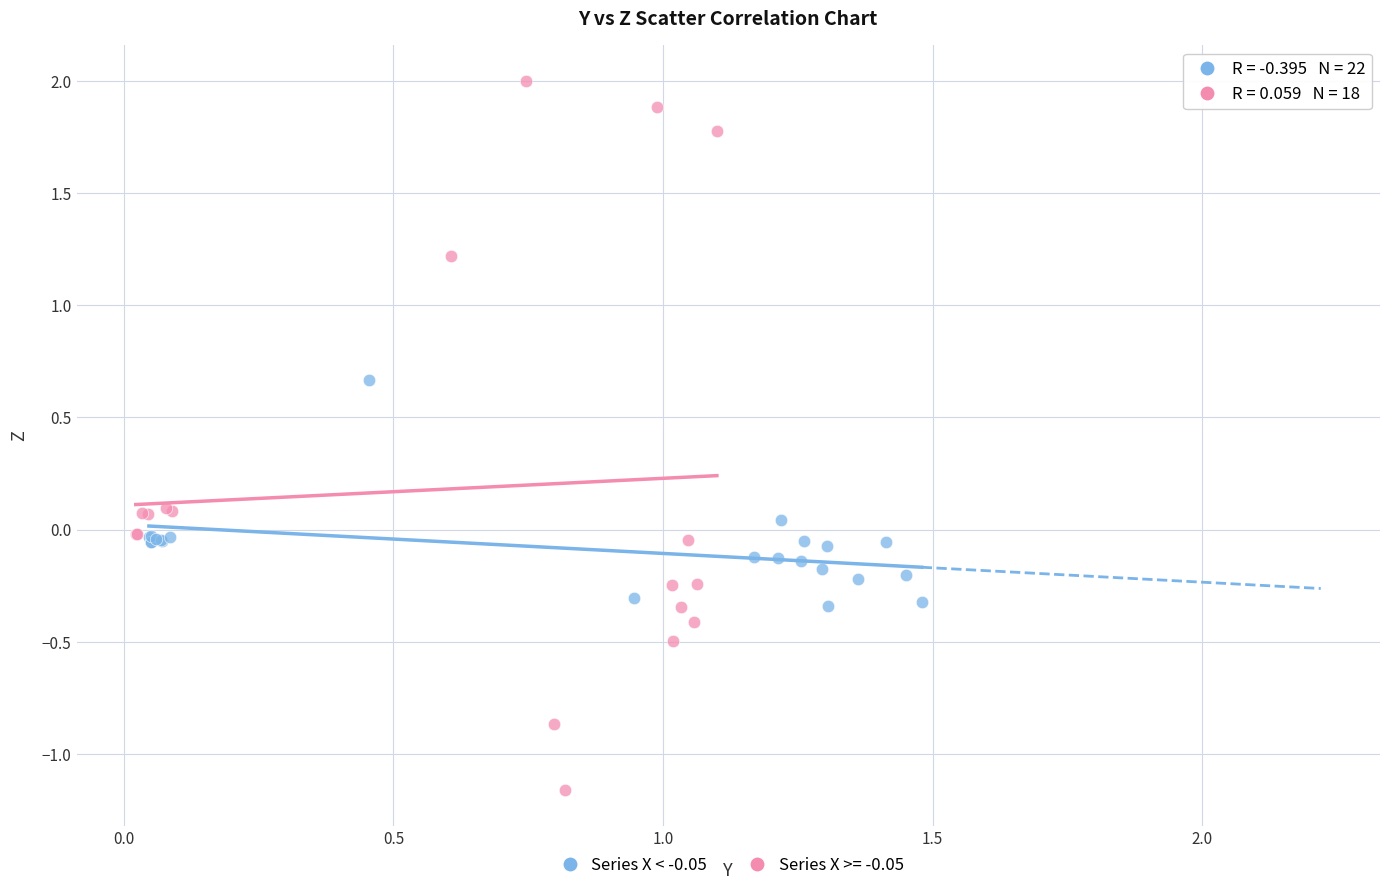

Which series reaches the minimum Y coordinate?

Series X >= -0.05